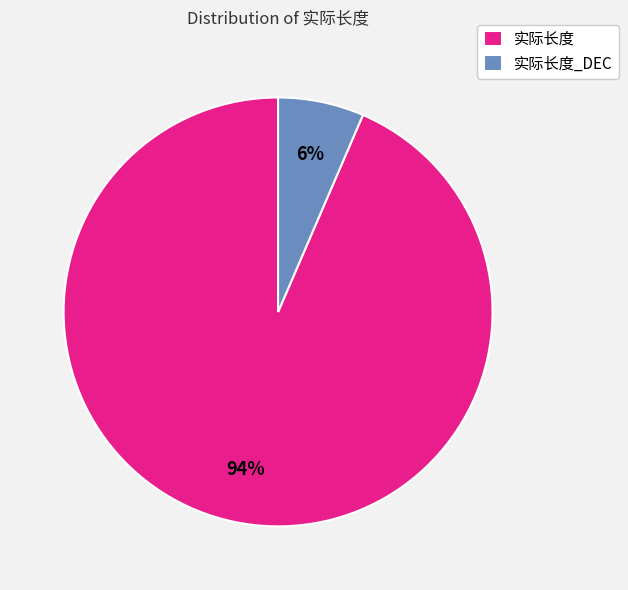

How many segments does this pie chart have?

2